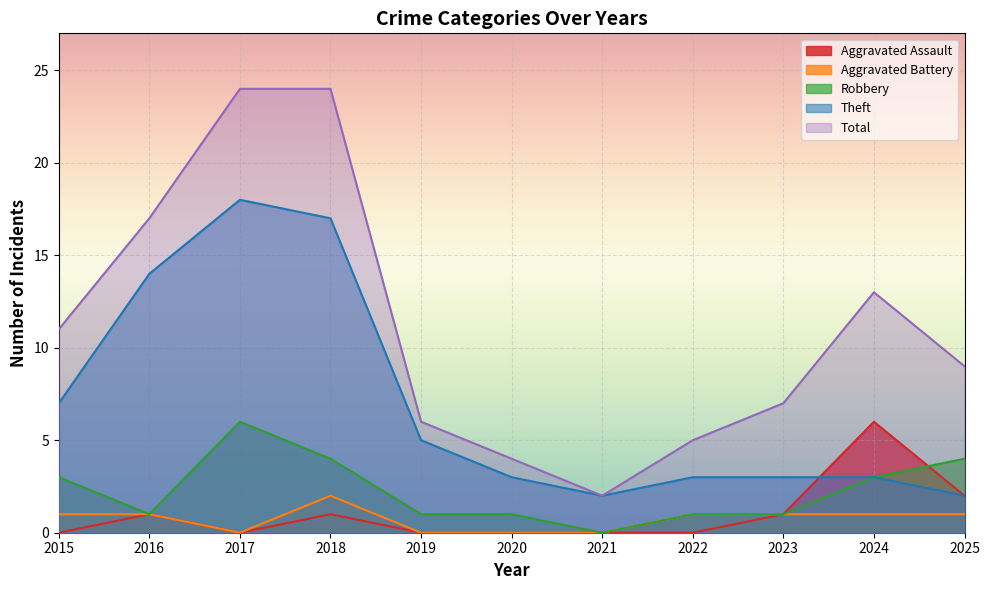

What is the spread (max minus min) of values at 2025?

8